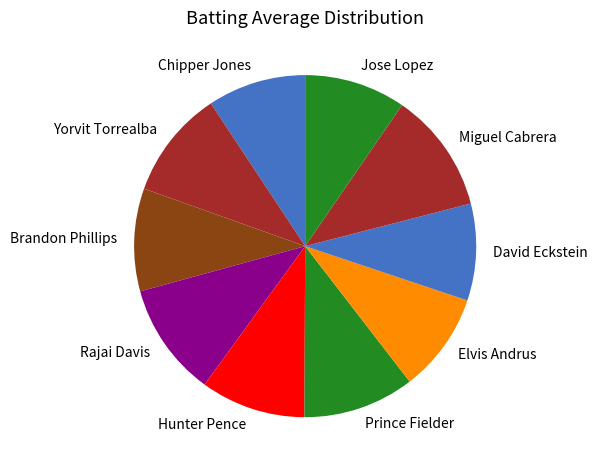

Which slice is the largest?

Miguel Cabrera